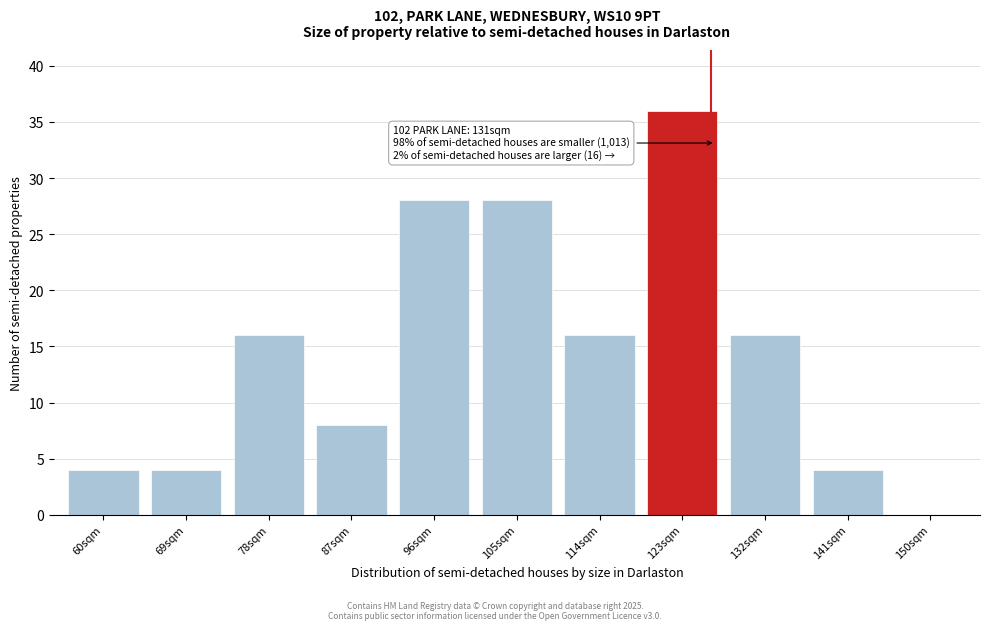

Reading left to right, extract all data points from this chart.

60sqm=4	69sqm=4	78sqm=16	87sqm=8	96sqm=28	105sqm=28	114sqm=16	123sqm=36	132sqm=16	141sqm=4	150sqm=0